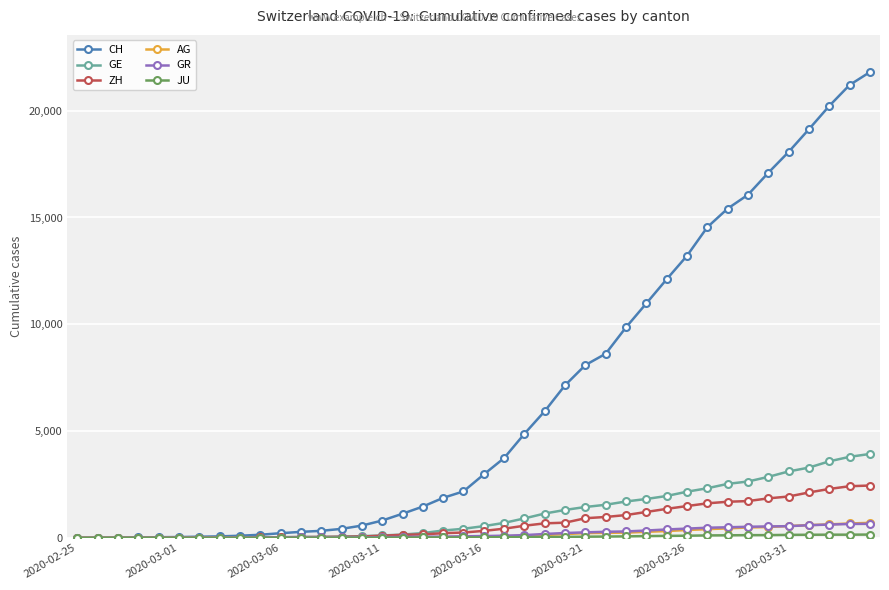

Count the number of data series in this chart.

6